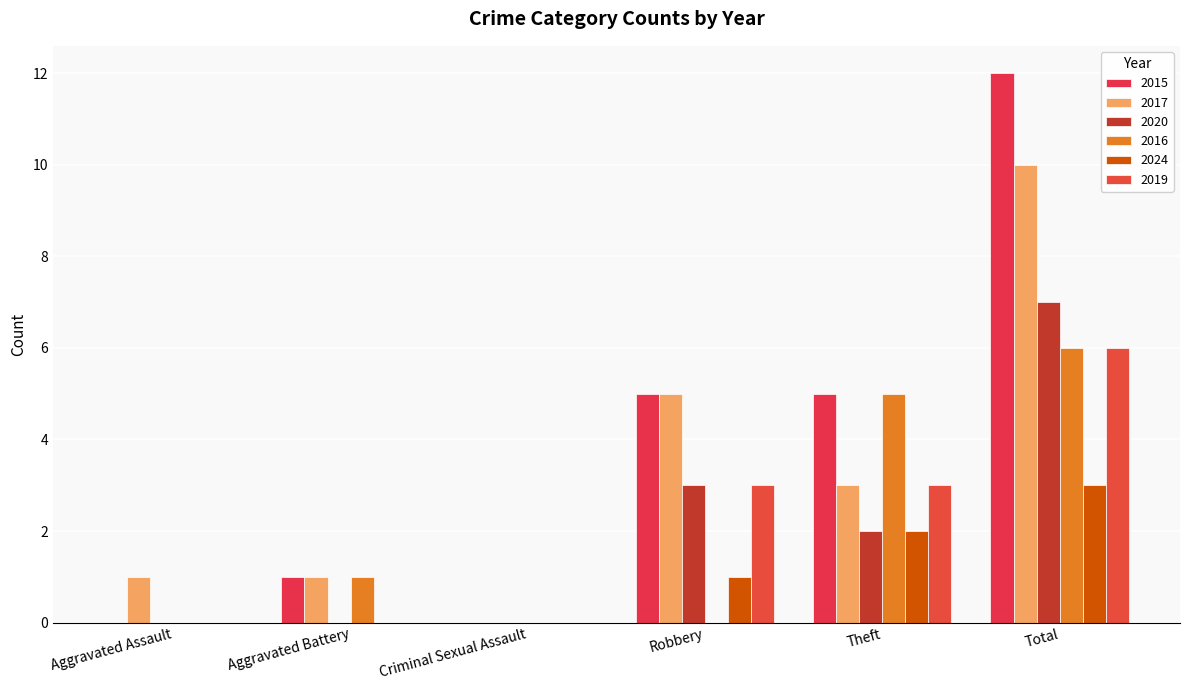

What are all the series names shown in the legend?

2015, 2017, 2020, 2016, 2024, 2019